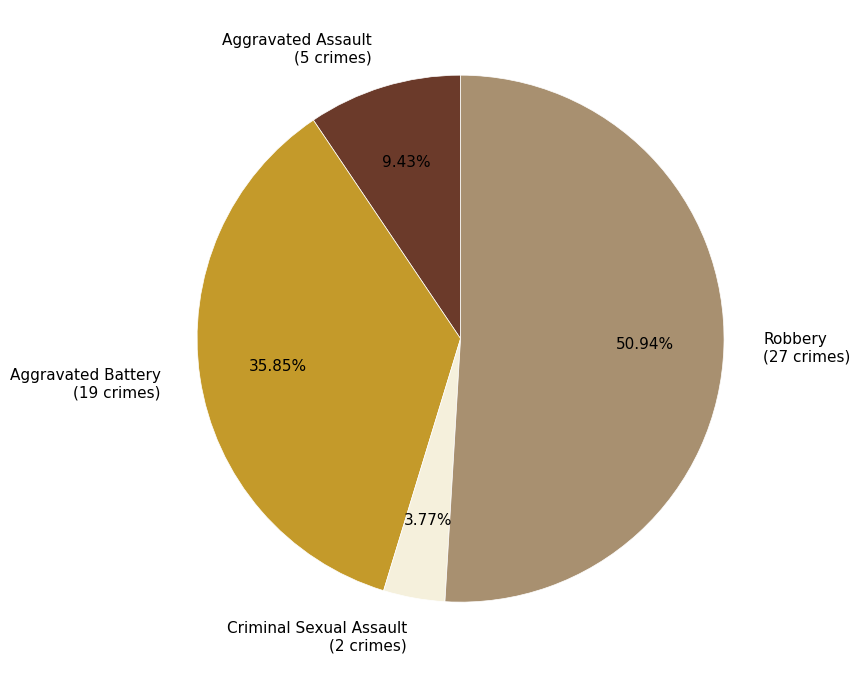

True or false: Robbery accounts for 51% of the total.

True